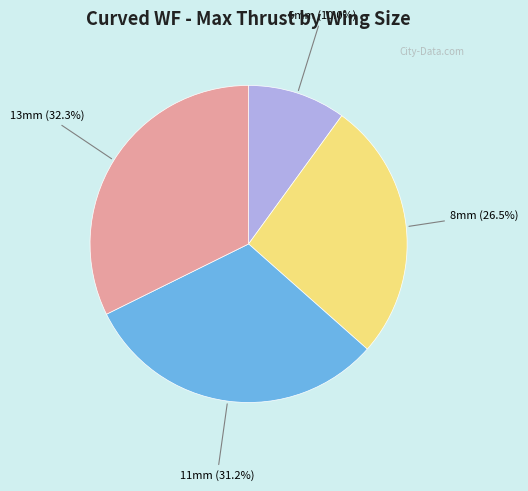

Between 6mm and 13mm, which is larger?

13mm